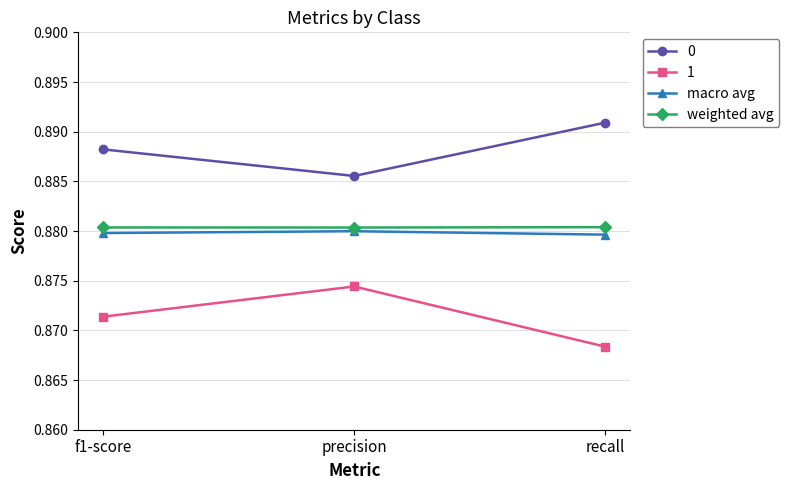

Count the 0 values in the range 0 to 1.

3